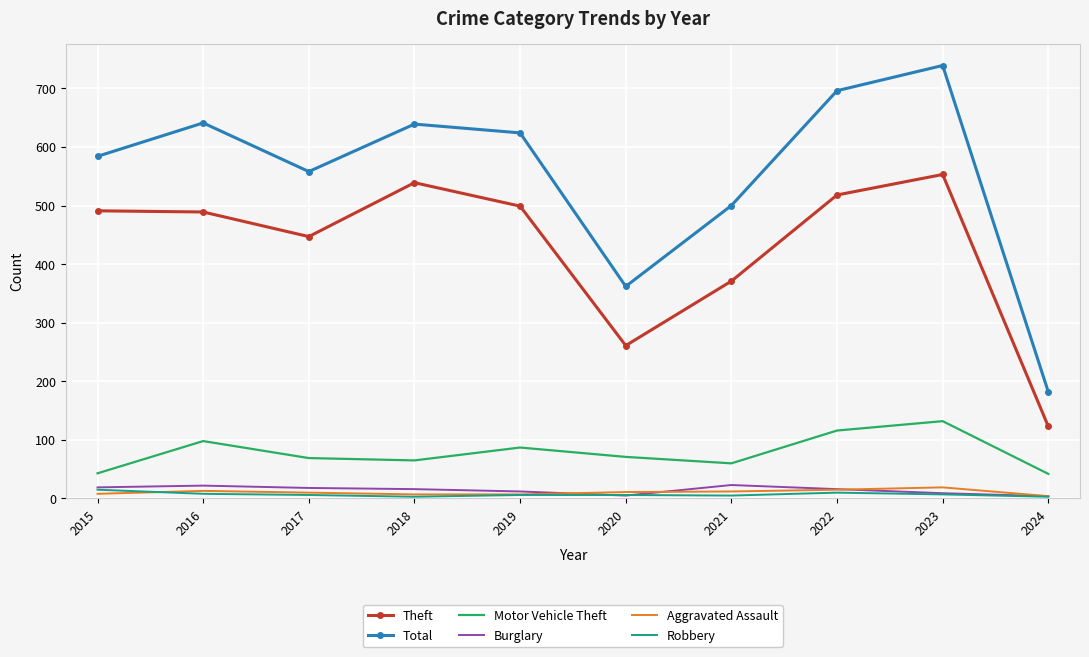

Which series has the largest total across all categories?

Total